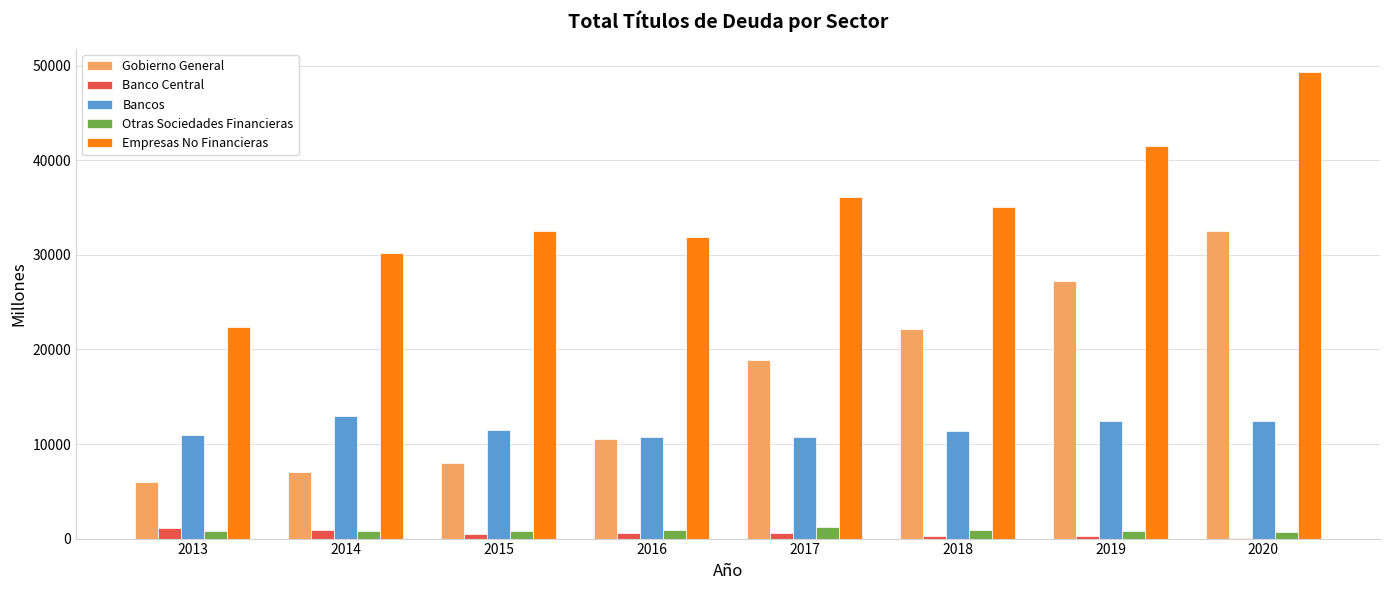

Which series changed the most between 2013 and 2015?

Empresas No Financieras